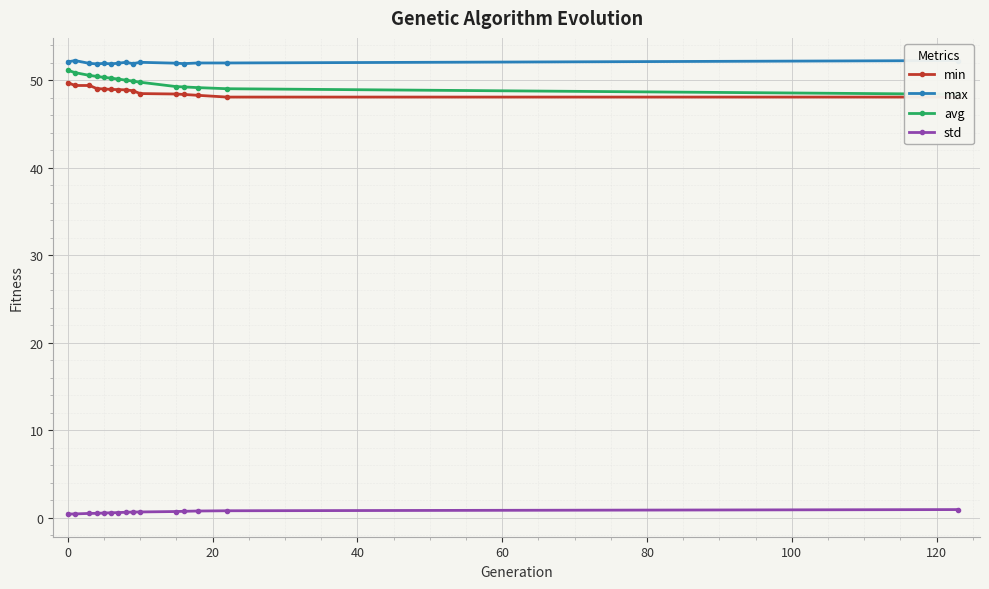

True or false: max and avg intersect in this chart.

False